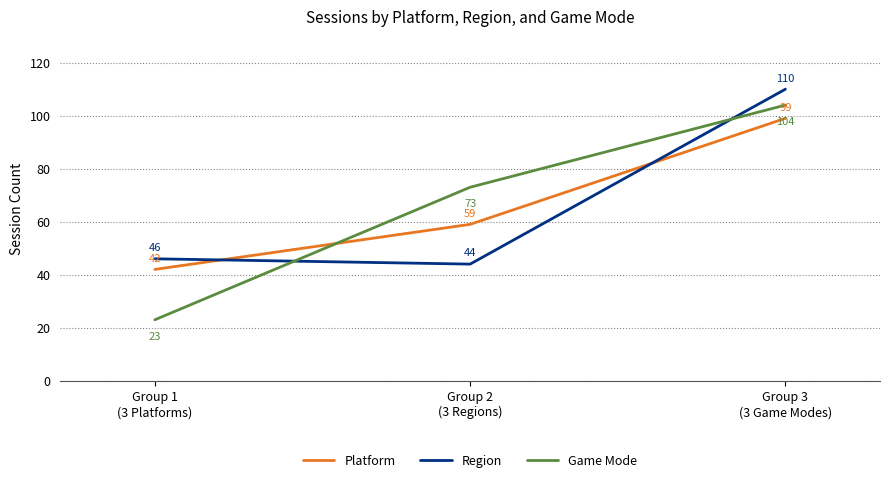

List the series in order of their peak value, lowest first.

Platform, Game Mode, Region